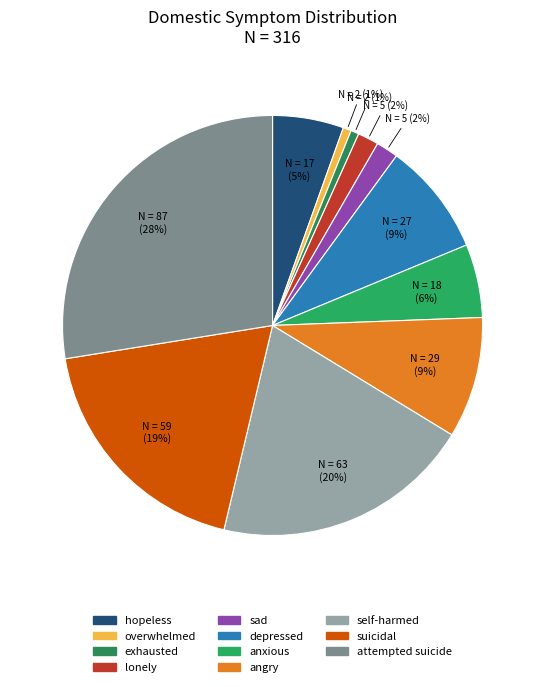

Count the number of slices in the pie.

11